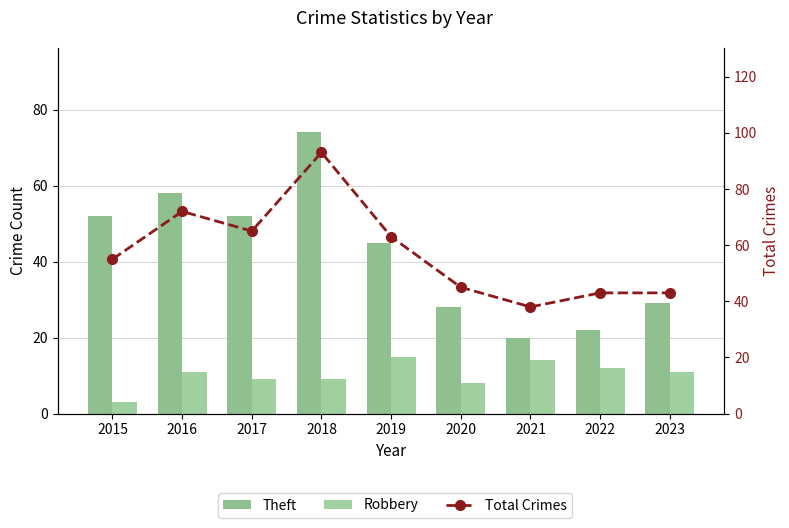

Between 2023 and 2017, which is larger?

2017